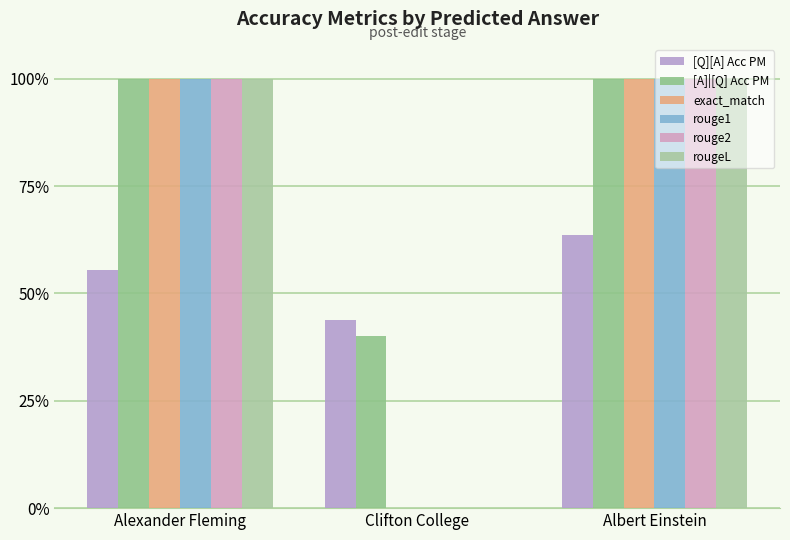

Does the chart contain stacked bars?

No